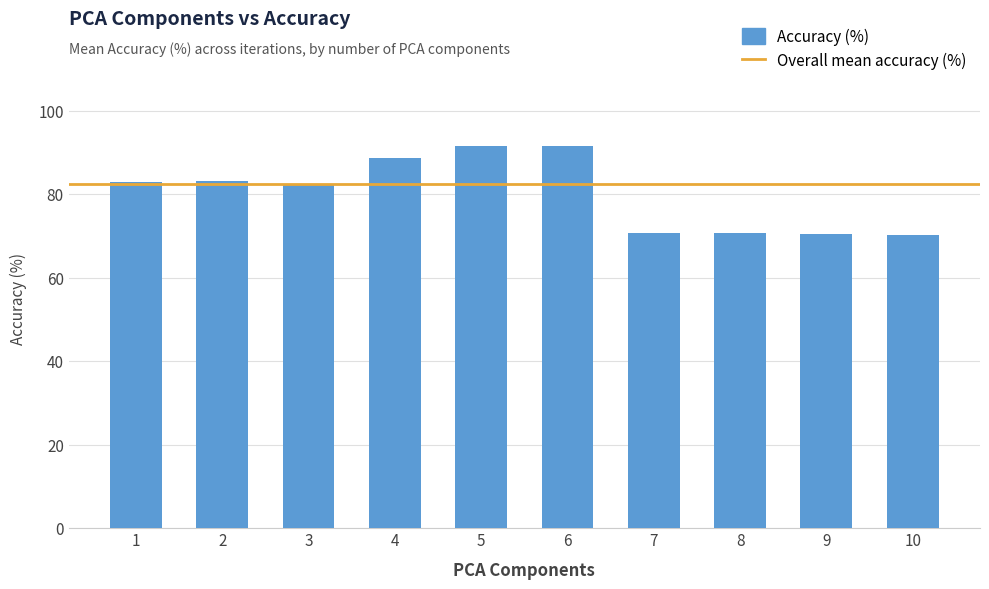

Is it true that the value at 6 is 91.5?

True